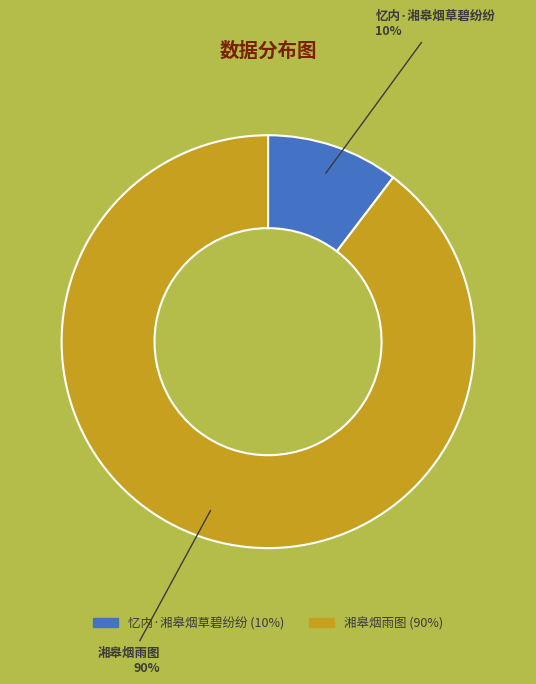

What is the smallest slice in the pie chart?

忆内·湘皋烟草碧纷纷